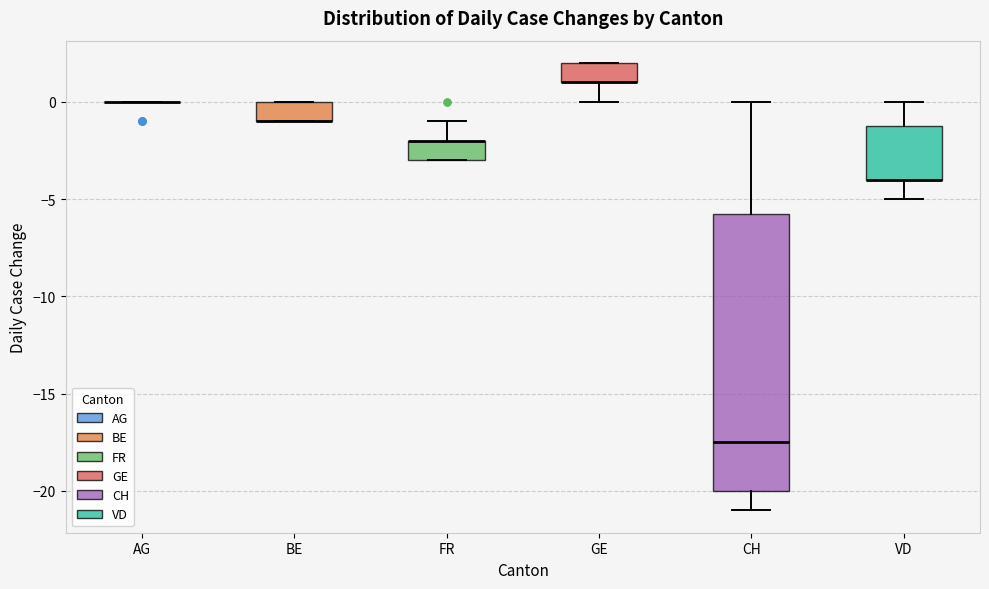

Reading left to right, read every box against the y-axis: the position of its median line, the range the box covers, and the ends of its whiskers. The values are not printed on the chart, so give them approximately, as read against the axis.

AG: box collapsed to a line at 0.0, whiskers 0.0 to 0.0
BE: median -1.0 (drawn on the box's lower edge), box -1.0 to 0.0, whiskers -1.0 to 0.0
FR: median -2.0 (drawn on the box's upper edge), box -3.0 to -2.0, whiskers -3.0 to -1.0
GE: median 1.0 (drawn on the box's lower edge), box 1.0 to 2.0, whiskers 0.0 to 2.0
CH: median -17.5, box -20.0 to -5.5, whiskers -21.0 to 0.0
VD: median -4.0 (drawn on the box's lower edge), box -4.0 to -1.0, whiskers -5.0 to 0.0